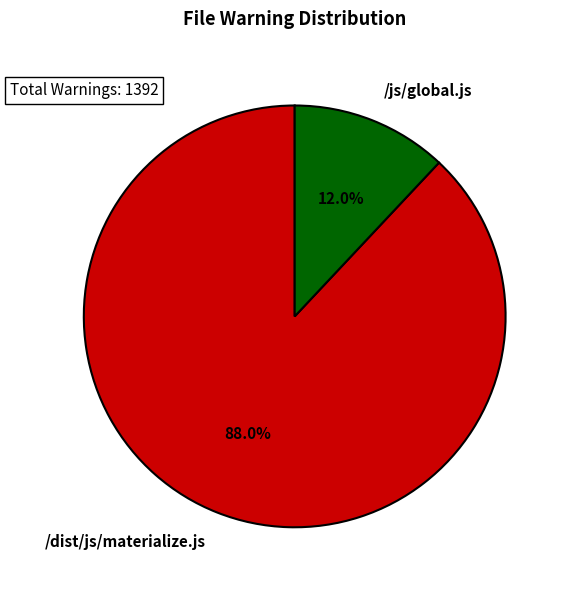

True or false: /dist/js/materialize.js accounts for 88% of the total.

True